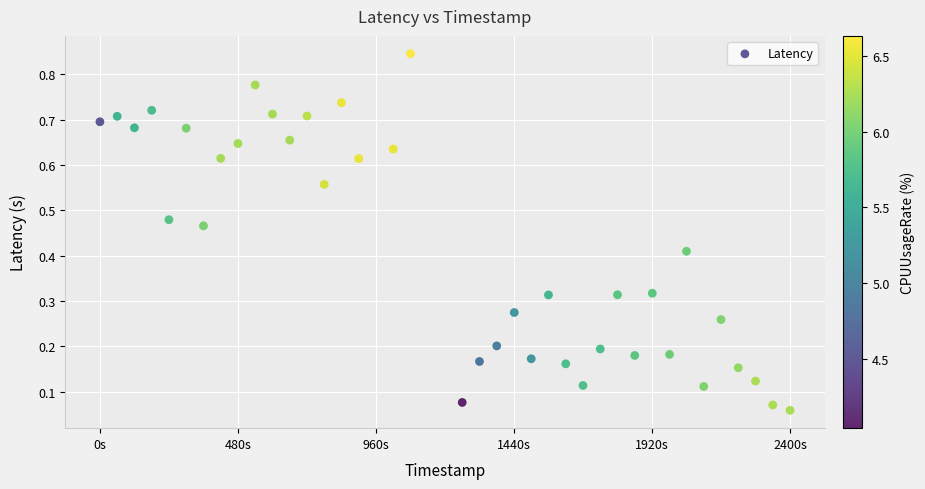

What is the range of X values (max minus min)?

2400.0